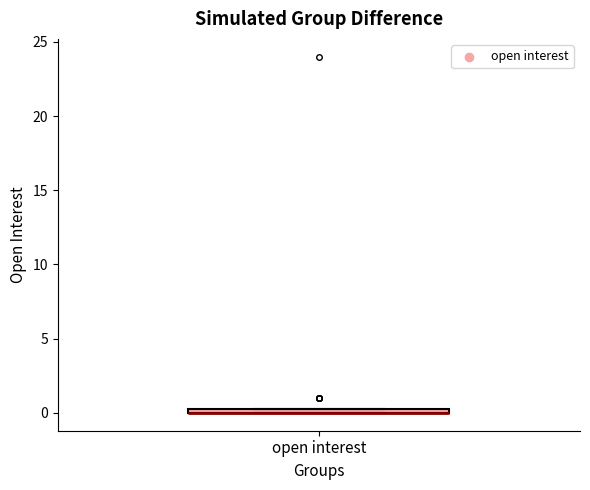

Where is the upper edge of the box for open interest on the y-axis? The values are not printed on the chart, so give them approximately, as read against the axis.

0.5